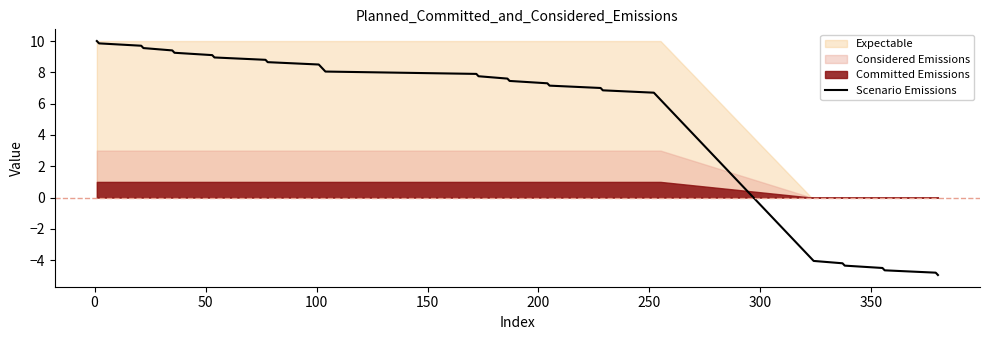

What is the greatest value displayed?

10.0